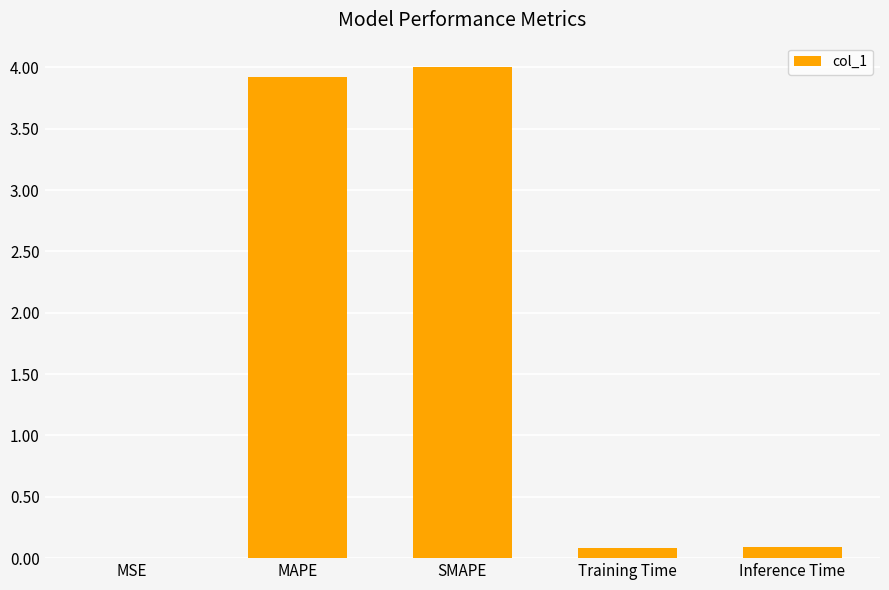

What is the difference between the values at SMAPE and Training Time?

3.9